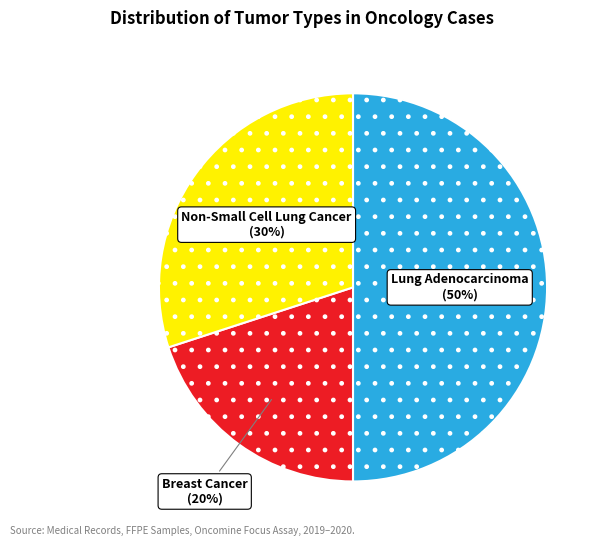

To the nearest percent, what is the average slice percentage?

33%